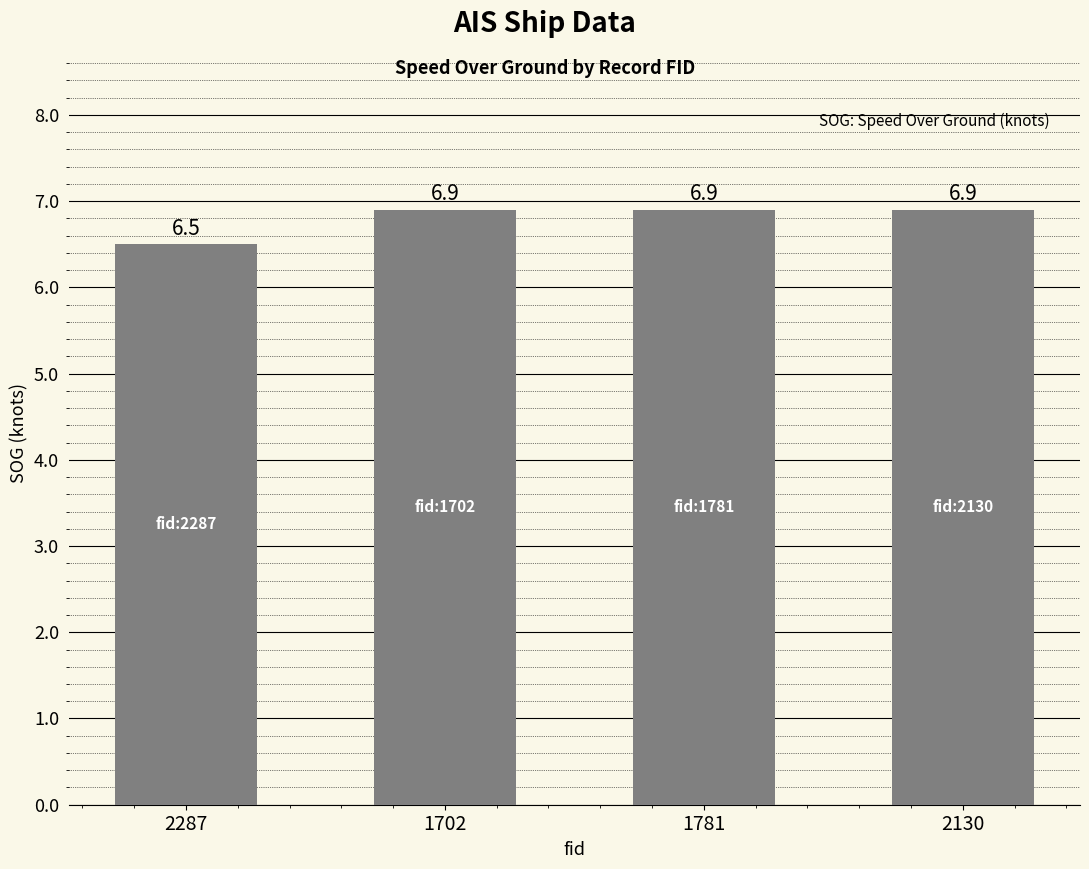

What is the average value?

6.8